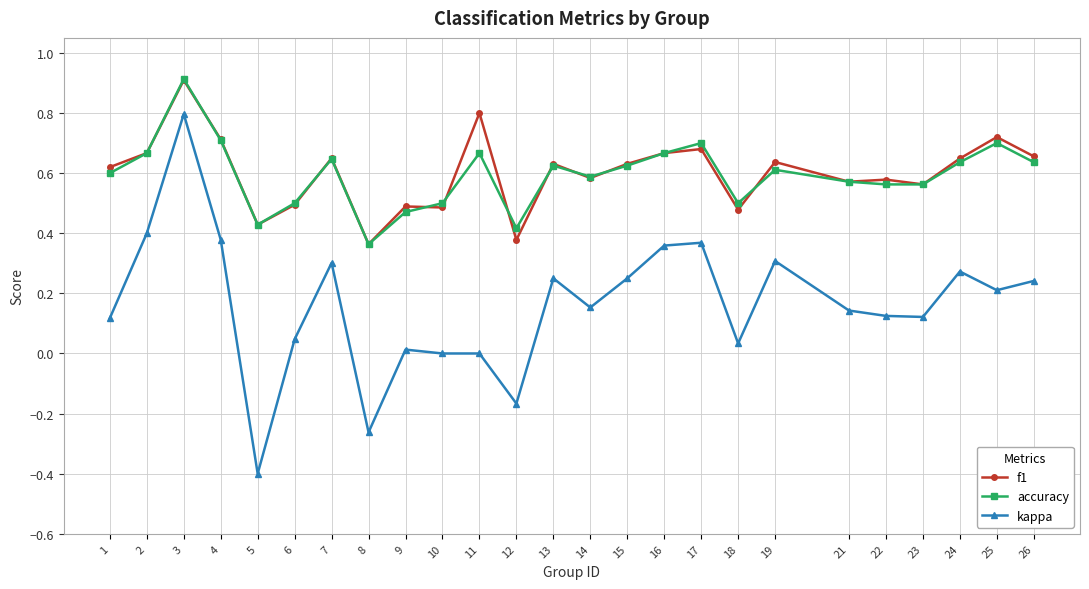

True or false: kappa and accuracy cross at least once.

False